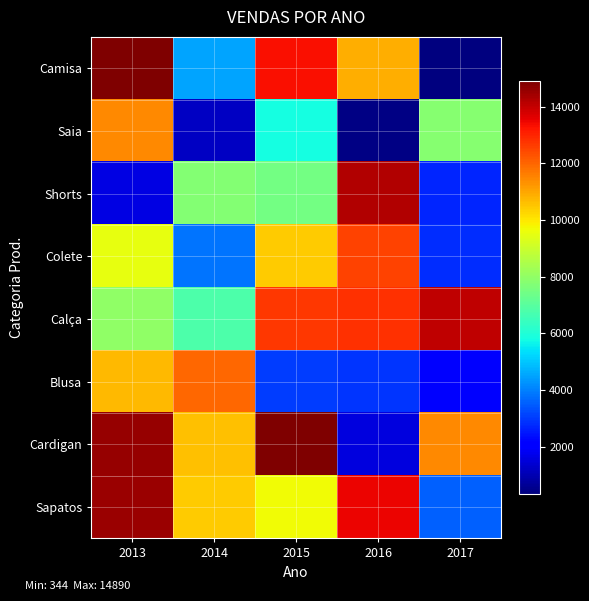

How many series are shown in this chart?

8